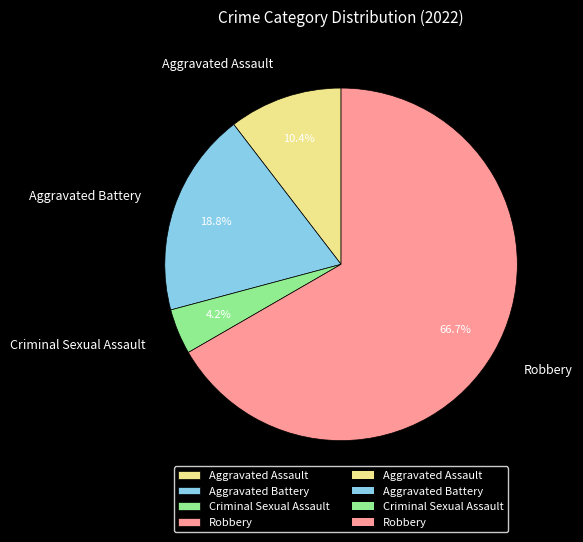

Does any single category account for the majority?

Yes